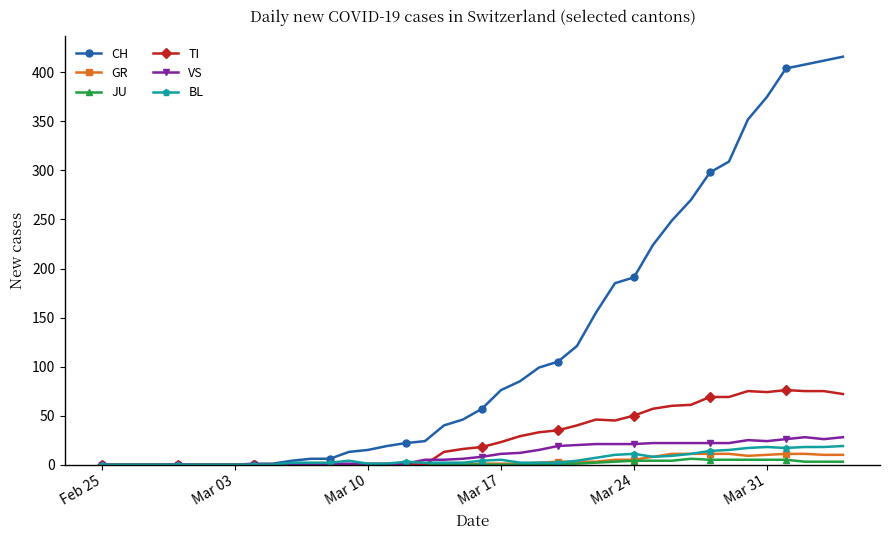

What is the highest value of the GR series?

11